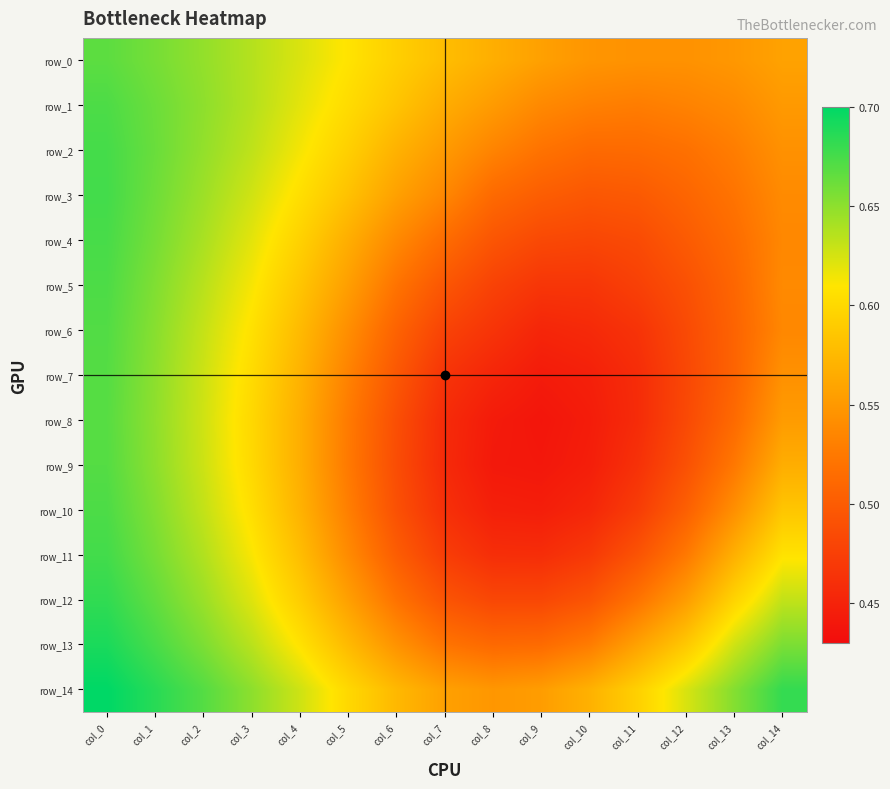

List the labels in order of row_13 value, smallest first.

col_8, col_9, col_7, col_10, col_6, col_11, col_5, col_12, col_4, col_13, col_3, col_2, col_14, col_1, col_0